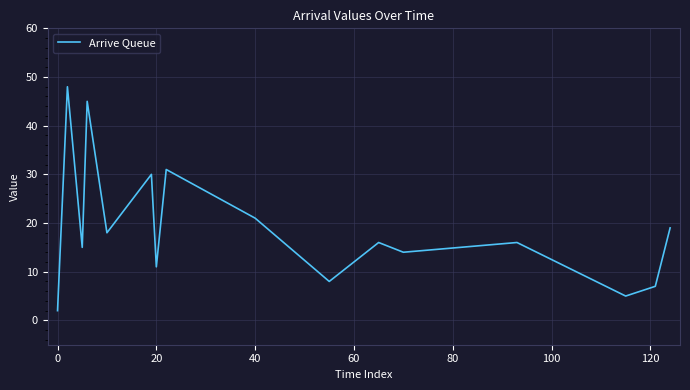

What is the greatest value displayed?

48